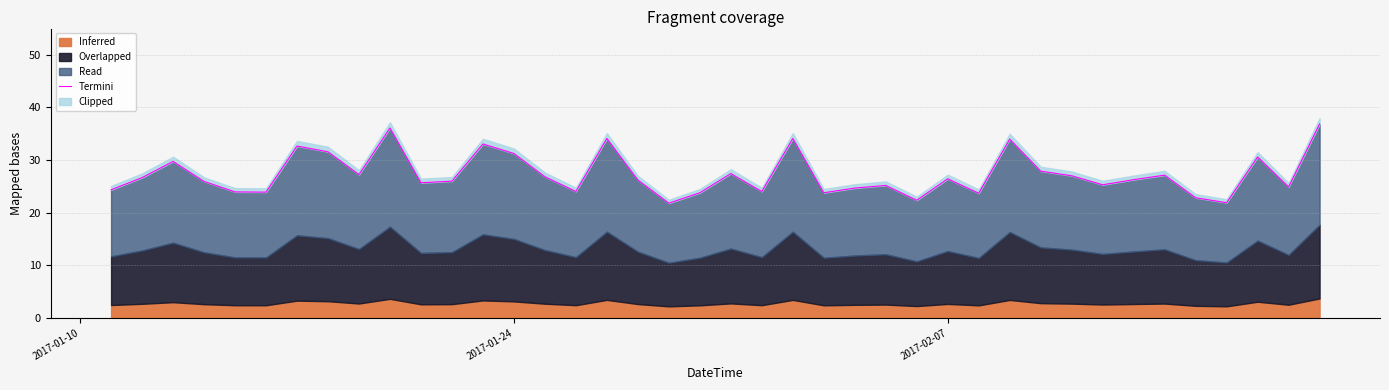

Reading left to right, what are all the values shown in this chart?

24.3	26.6	29.7	25.9	23.9	23.9	32.7	31.6	27.2	36.1	25.7	26.0	33.1	31.2	26.8	24.0	34.1	26.2	21.8	23.8	27.4	24.0	34.1	23.8	24.7	25.2	22.4	26.4	23.7	34.0	27.9	27.0	25.3	26.3	27.1	22.8	21.9	30.6	24.9	36.9